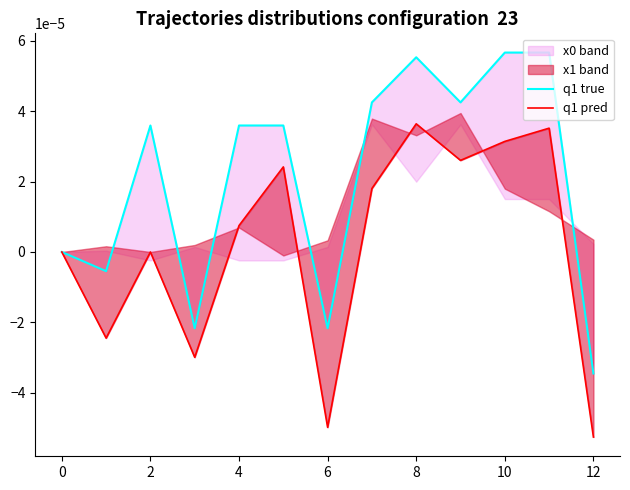

True or false: q1 pred has a value of 0.0 at 9.

True